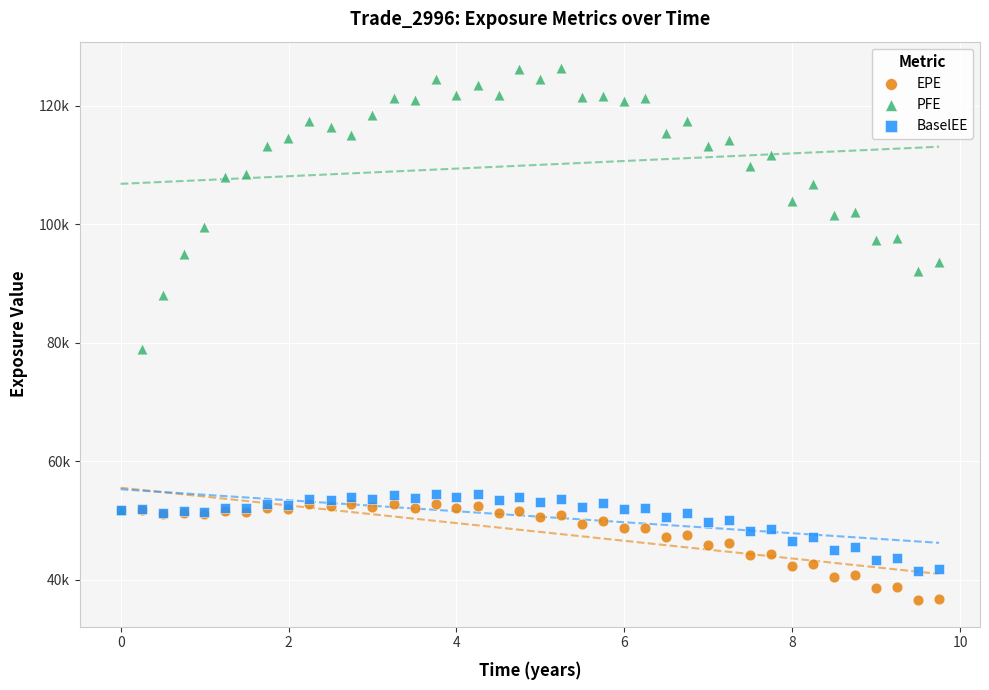

Which series has the largest Y range (max minus min)?

PFE